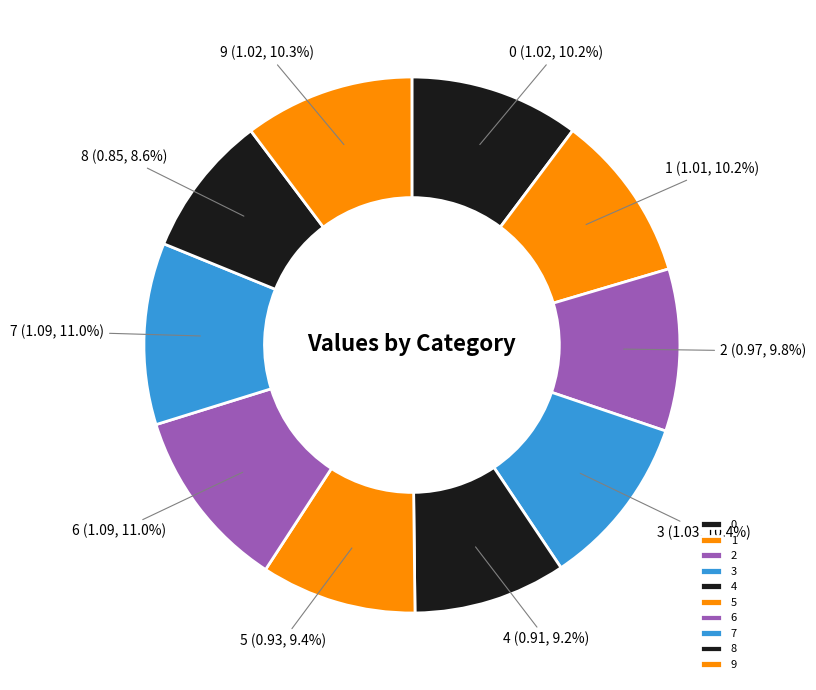

To the nearest percent, what is the average slice percentage?

10%